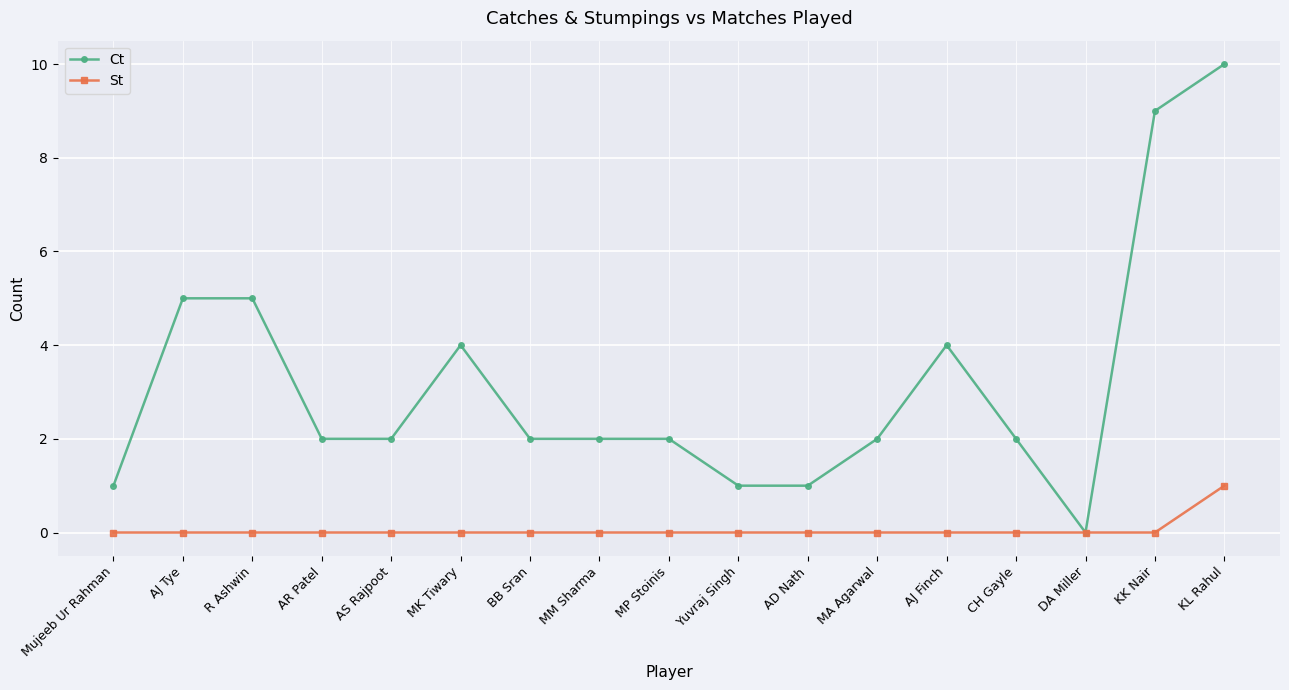

At which label does St reach its peak?

KL Rahul